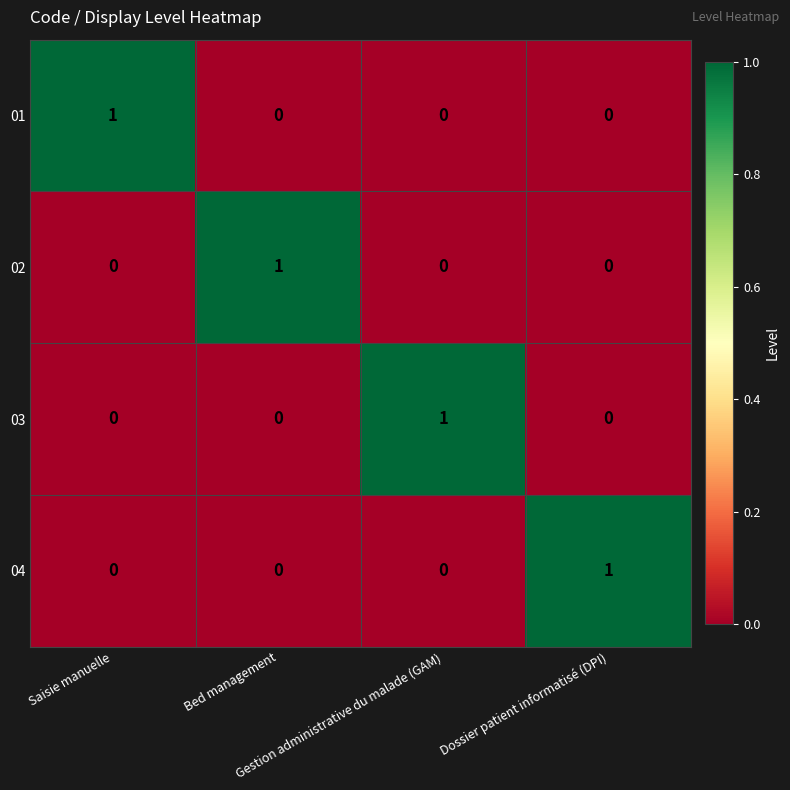

How many 02 values are between 0 and 1?

4